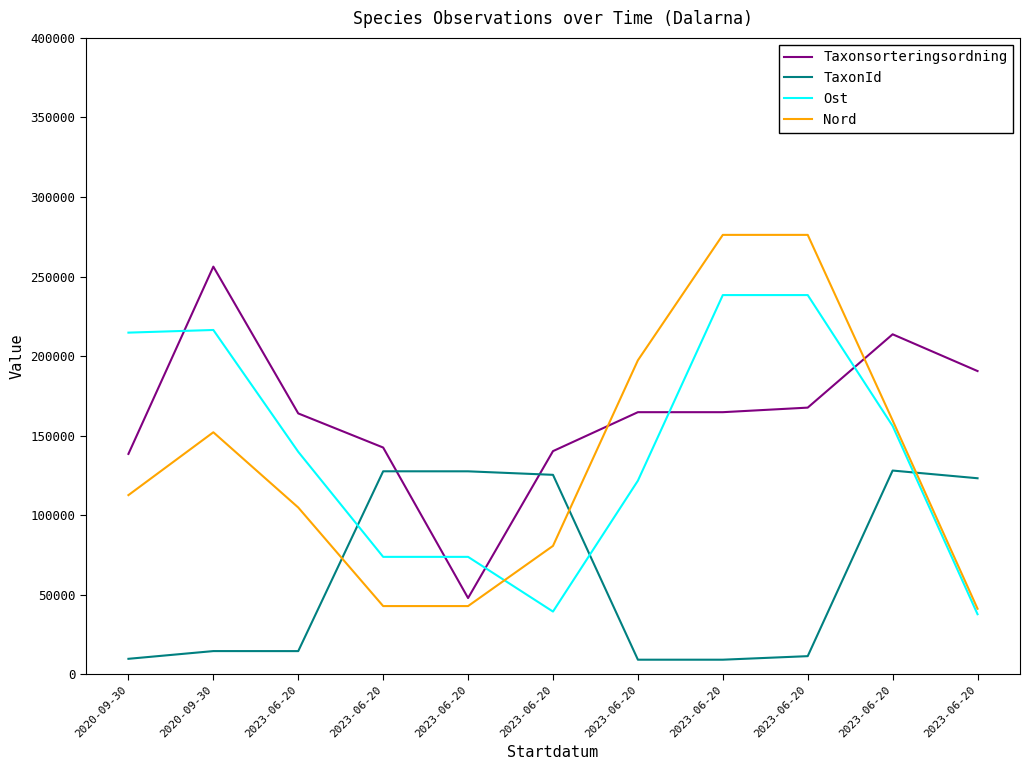

What are all the series names shown in the legend?

Taxonsorteringsordning, TaxonId, Ost, Nord